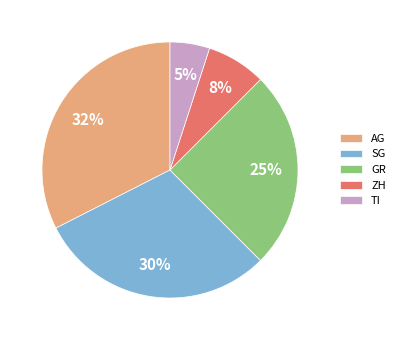

Does TI account for over 50% of the chart?

No